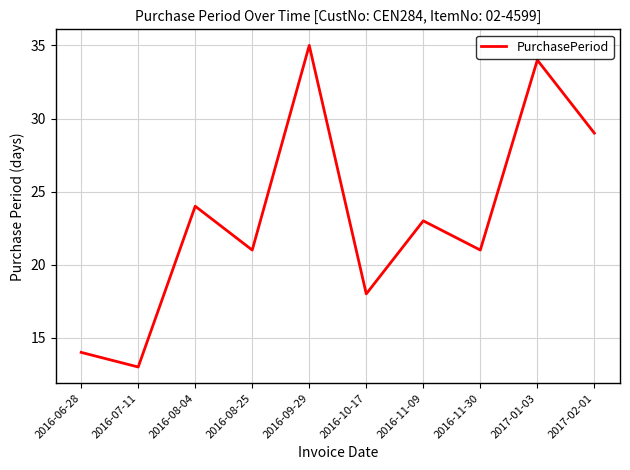

Is it true that the value at 2016-10-17 is 18?

True